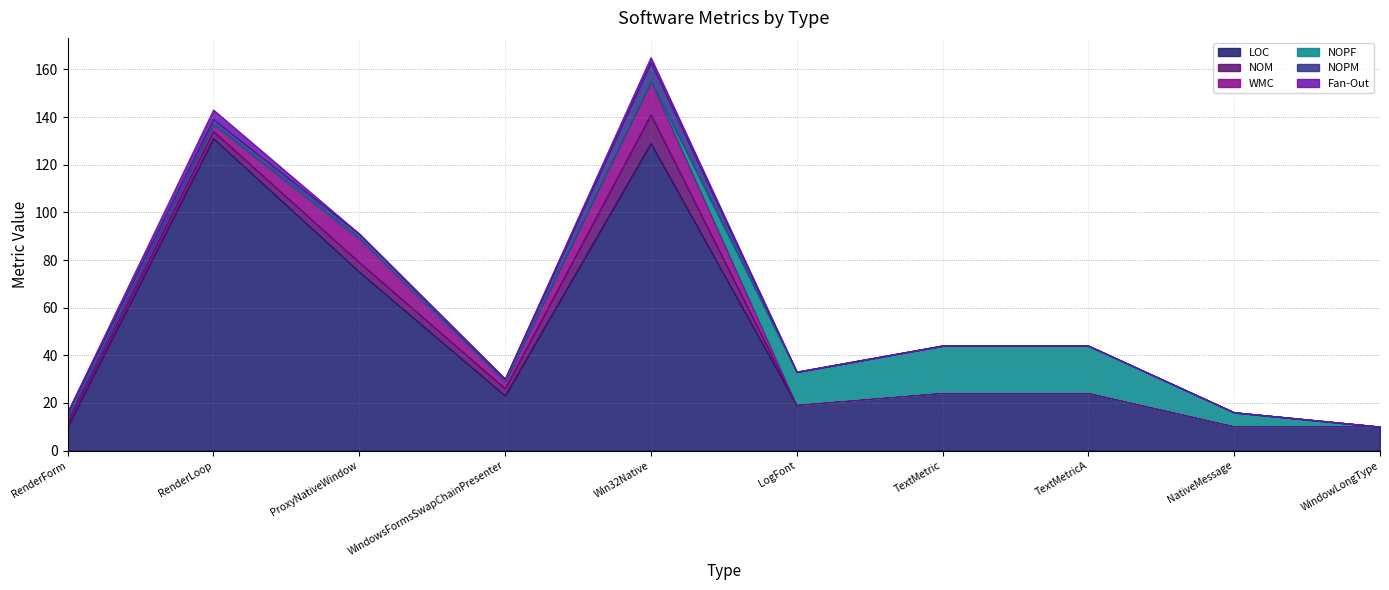

What is the greatest value displayed?

131